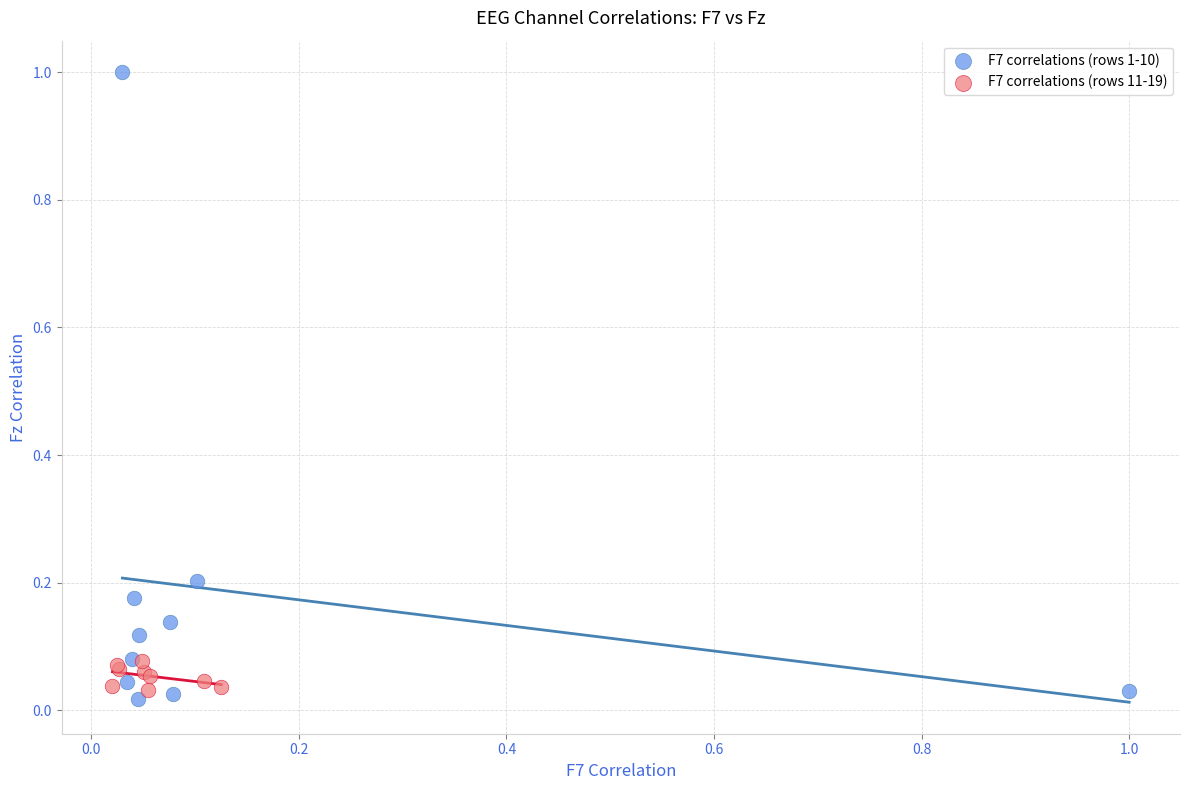

Which series reaches the minimum Y coordinate?

F7 correlations (rows 1-10)